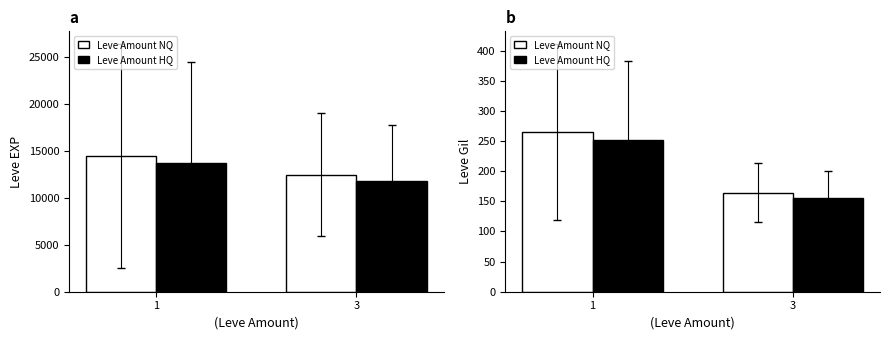

What are all the series names shown in the legend?

Amount=NQ, Amount=HQ